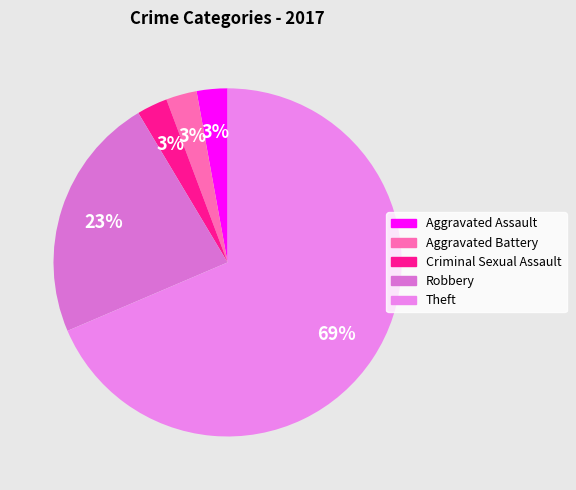

Is it true that Aggravated Battery is 1% of the pie?

False